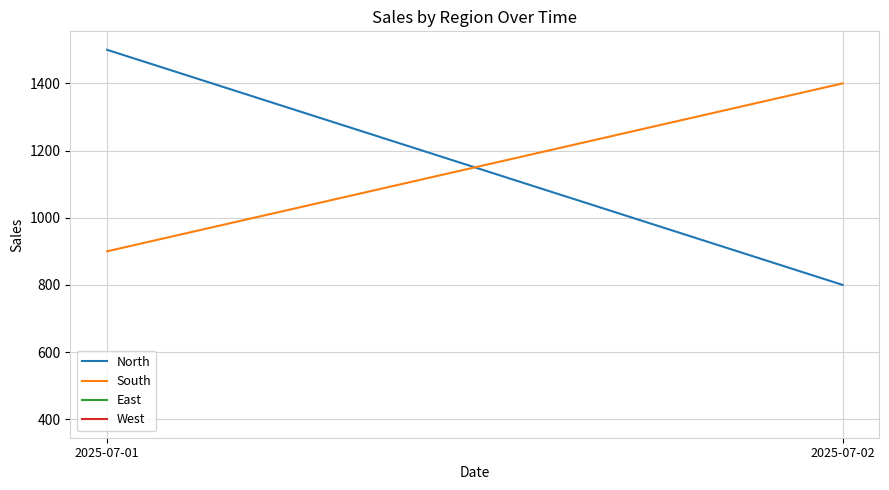

The South series shows 1400 at 2025-07-02. True or false?

True